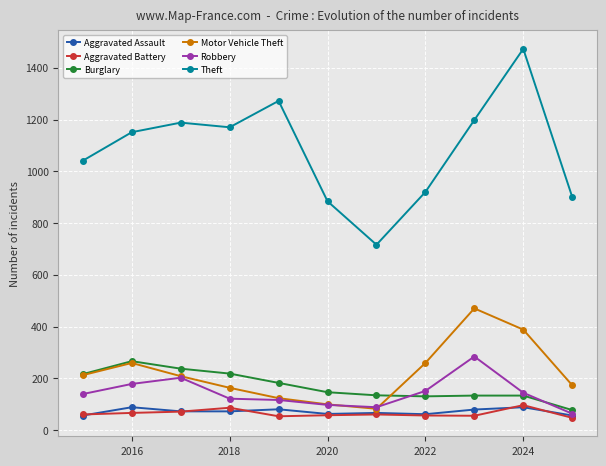

What is the value of the Motor Vehicle Theft point at the 6th from the left?

99